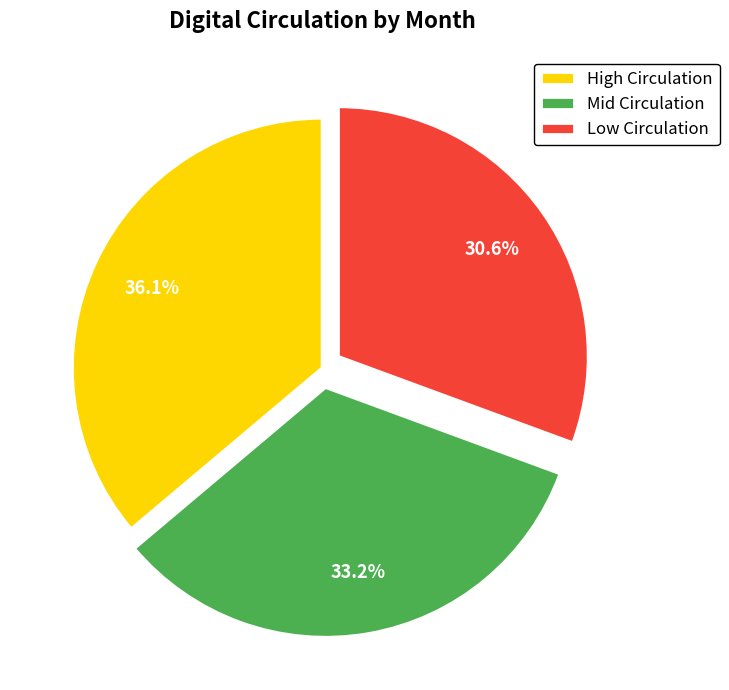

Which has a higher value, Low Circulation or High Circulation?

High Circulation